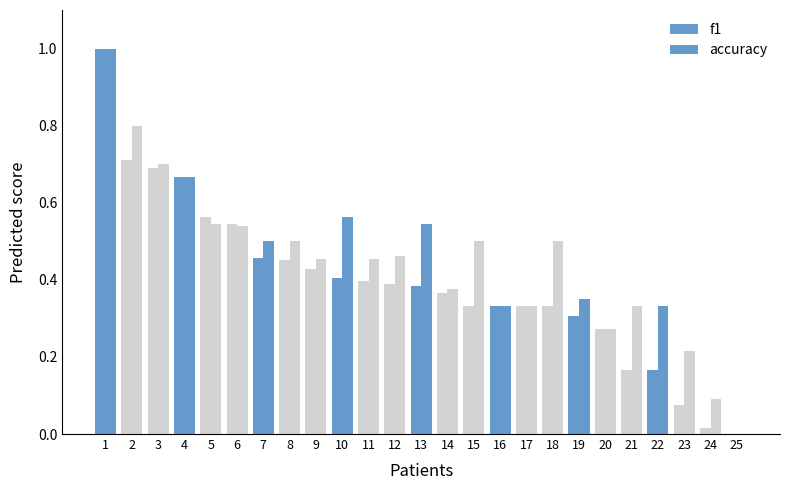

Reading left to right, what are all the values shown in this chart?

f1: 1=1.0	2=0.7	3=0.7	4=0.7	5=0.6	6=0.5	7=0.5	8=0.5	9=0.4	10=0.4	11=0.4	12=0.4	13=0.4	14=0.4	15=0.3	16=0.3	17=0.3	18=0.3	19=0.3	20=0.3	21=0.2	22=0.2	23=0.1	24=0.0	25=0.0
accuracy: 1=1.0	2=0.8	3=0.7	4=0.7	5=0.5	6=0.5	7=0.5	8=0.5	9=0.5	10=0.6	11=0.5	12=0.5	13=0.5	14=0.4	15=0.5	16=0.3	17=0.3	18=0.5	19=0.3	20=0.3	21=0.3	22=0.3	23=0.2	24=0.1	25=0.0